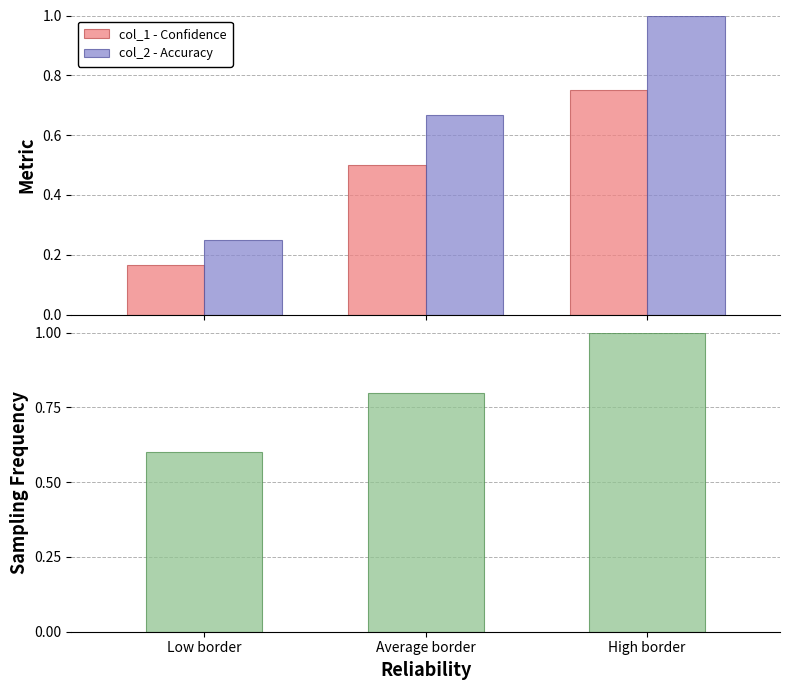

What position from the right is Low border?

3